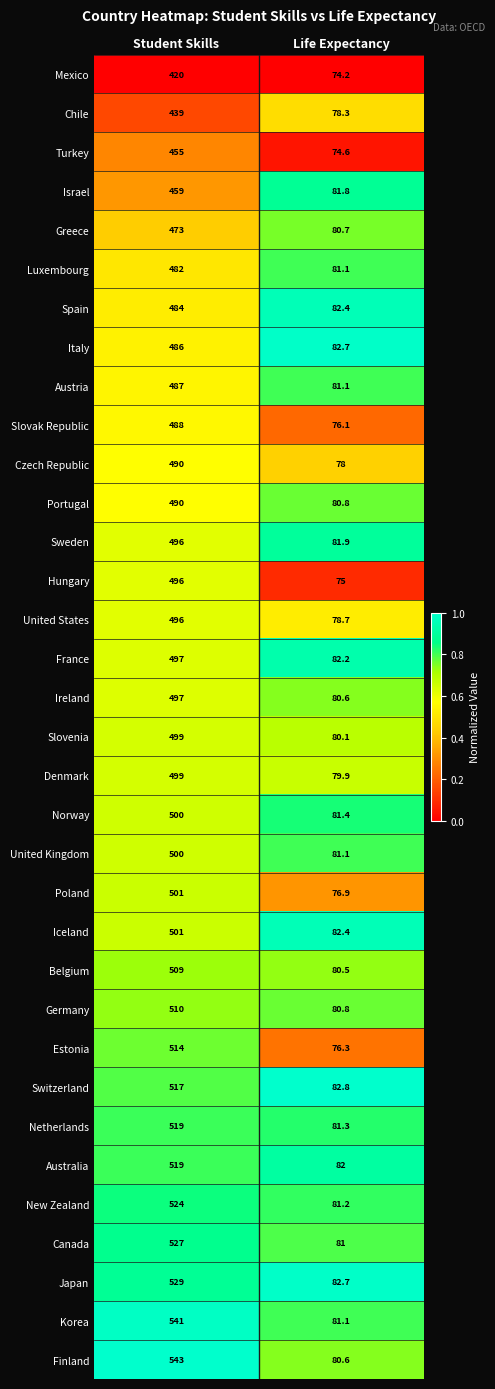

Is the value of Slovenia at Life Expectancy greater than the value of Switzerland at Life Expectancy?

No